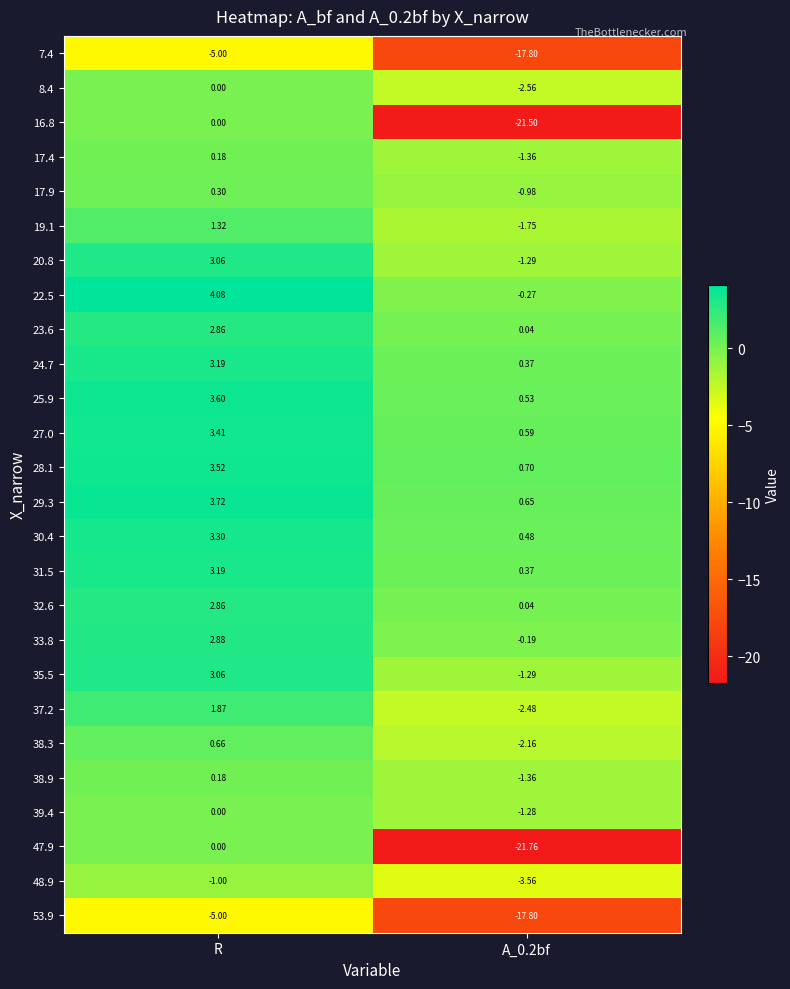

At which label does 25.9 first exceed 3?

R